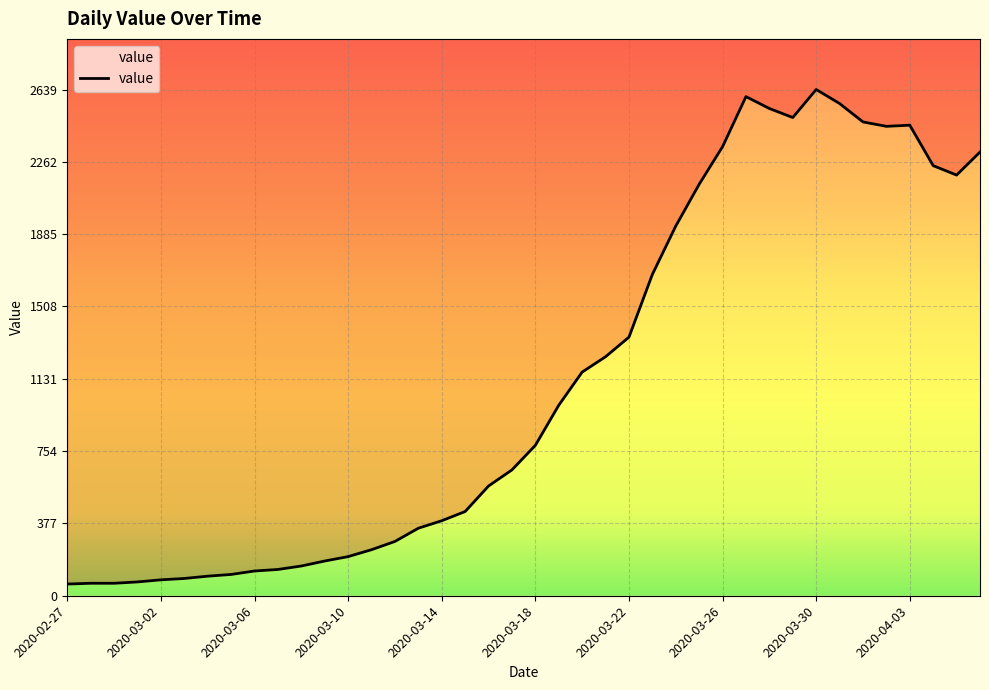

What is the ratio of the value at 2020-02-29 to the value at 2020-03-05?

0.6